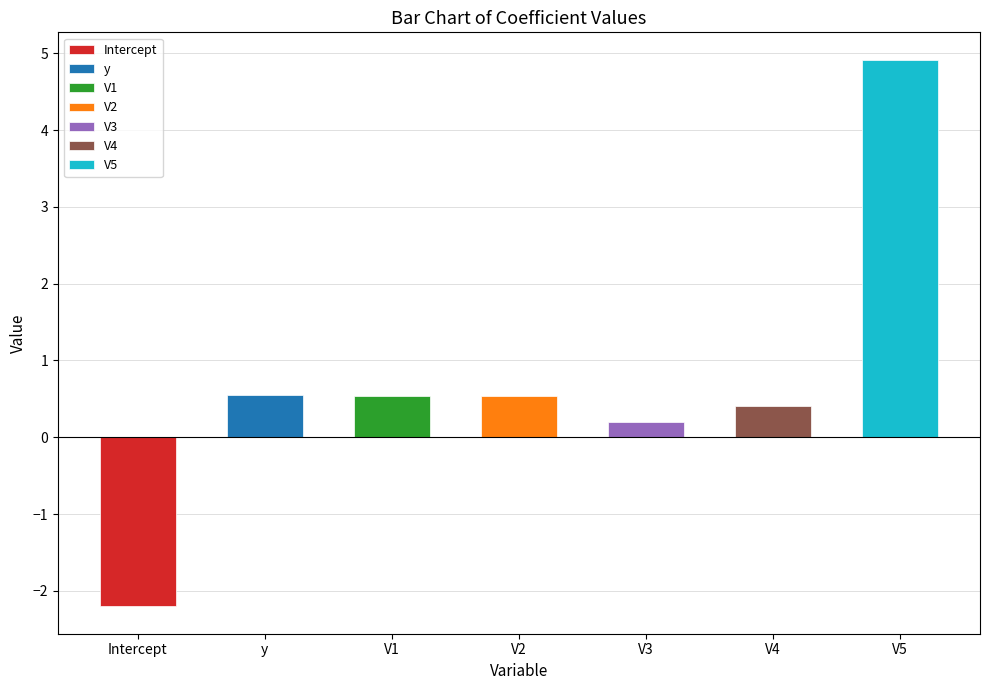

Reading left to right, list all the values displayed in this chart.

Intercept=-2.2	y=0.6	V1=0.5	V2=0.5	V3=0.2	V4=0.4	V5=4.9